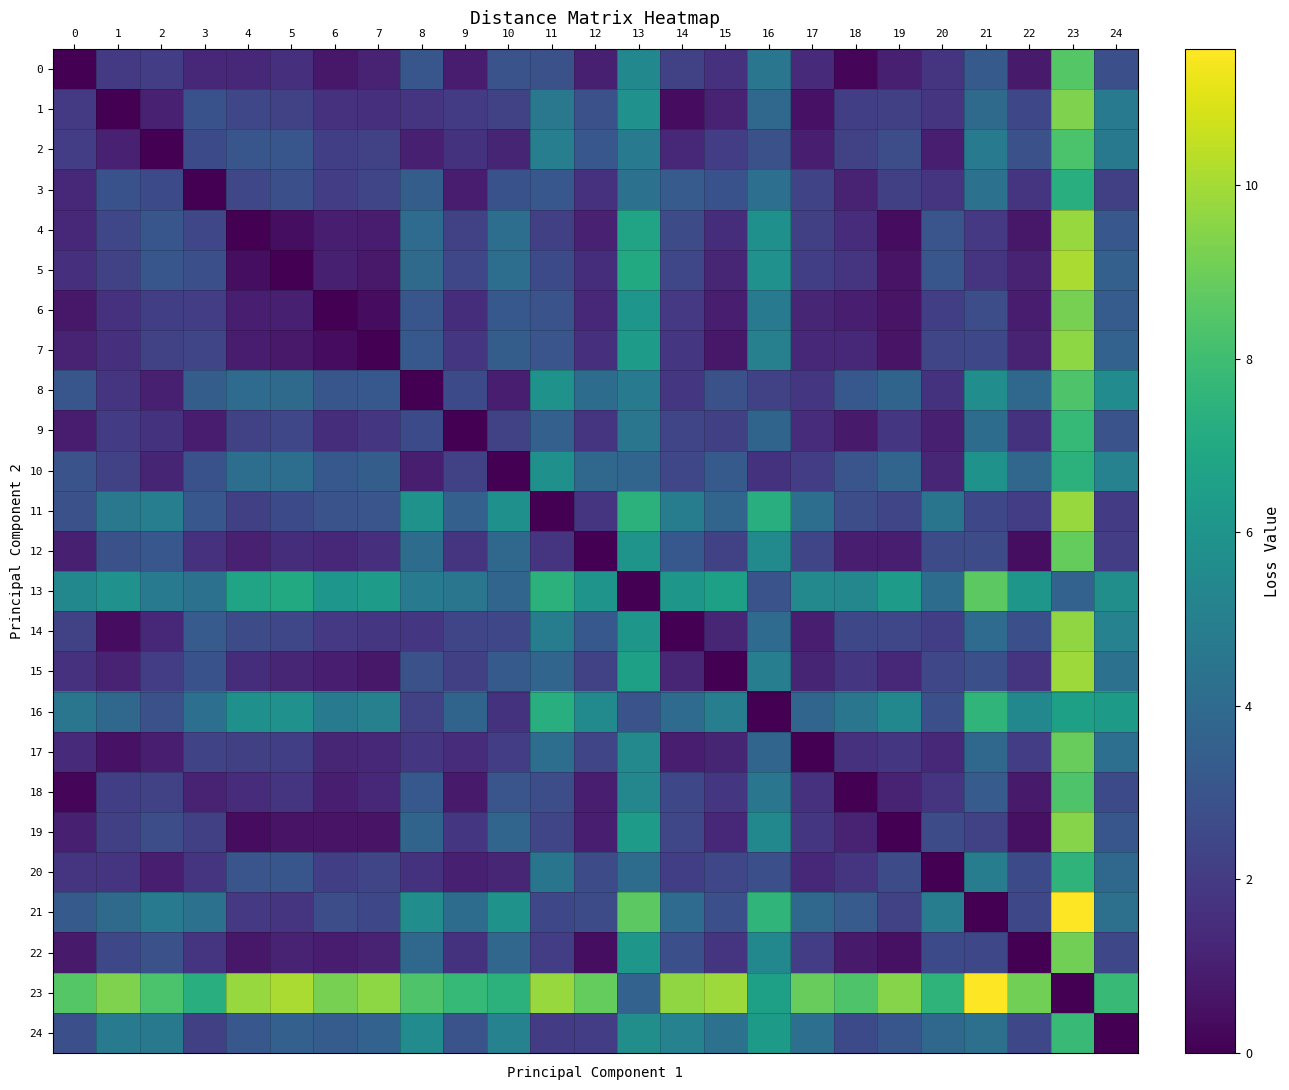

Rank the series at 3 from lowest to highest value.

3, 9, 18, 0, 12, 20, 22, 6, 19, 24, 17, 7, 4, 2, 5, 1, 10, 15, 11, 14, 8, 16, 21, 13, 23